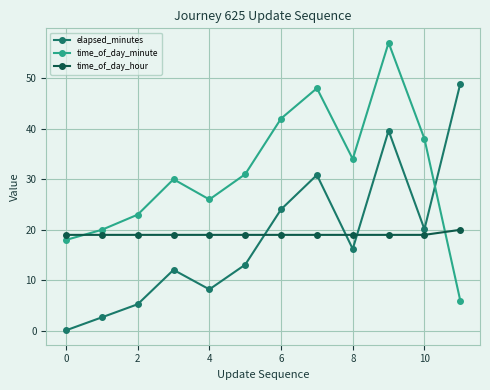

True or false: time_of_day_minute has more than 2 interior local peaks.

True